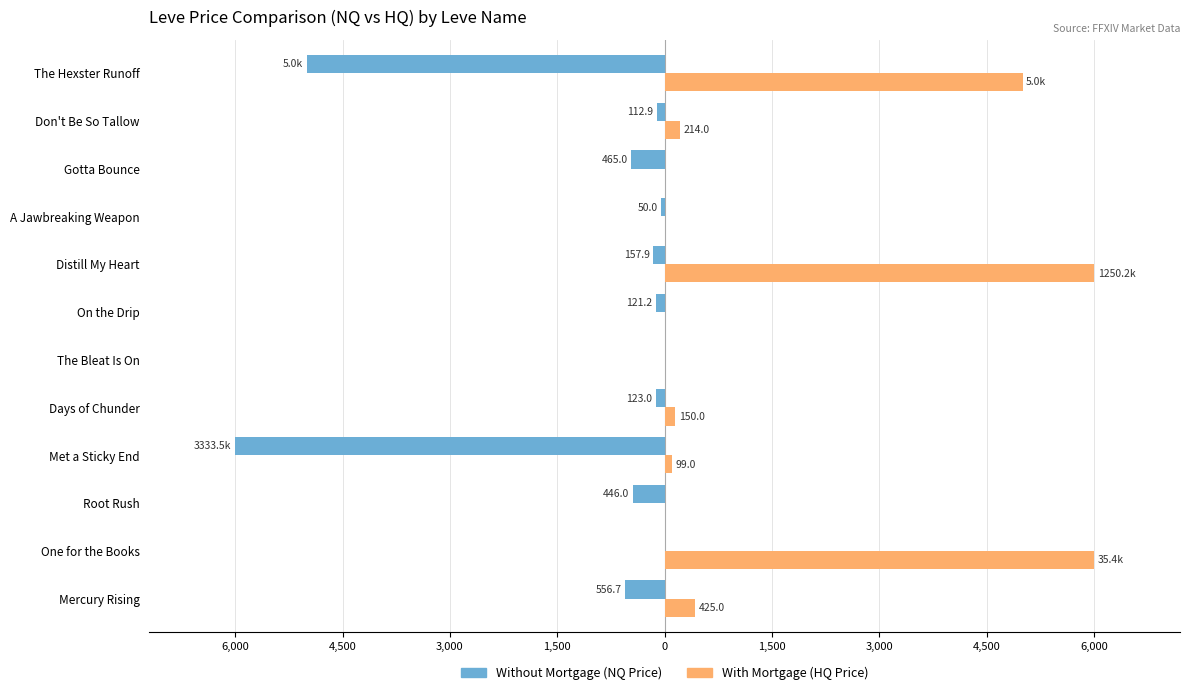

List the series in order of their peak value, highest first.

With Mortgage (HQ Price), Without Mortgage (NQ Price)